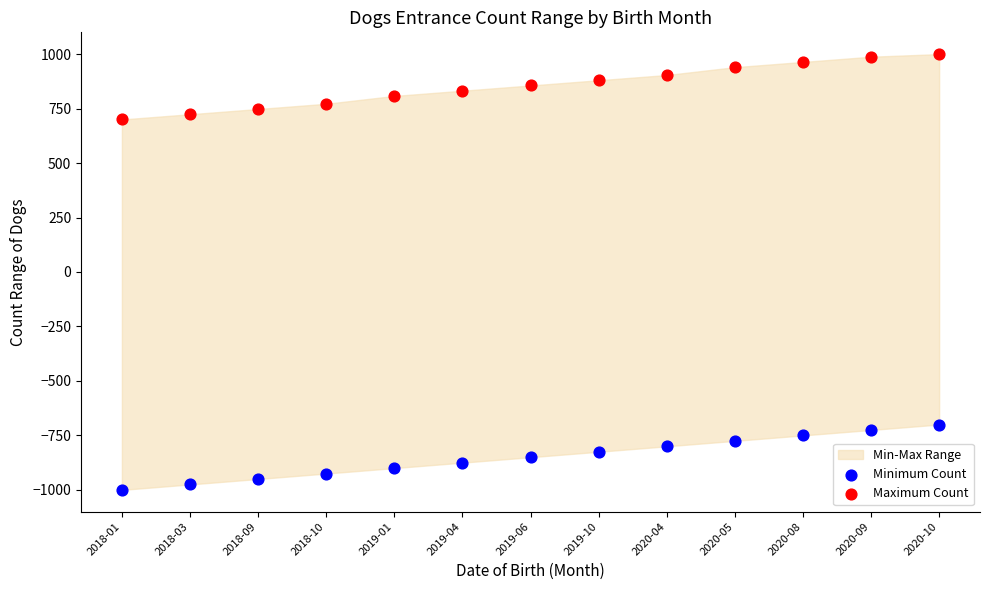

Across all data points, what is the range of Y values (max minus min)?

2000